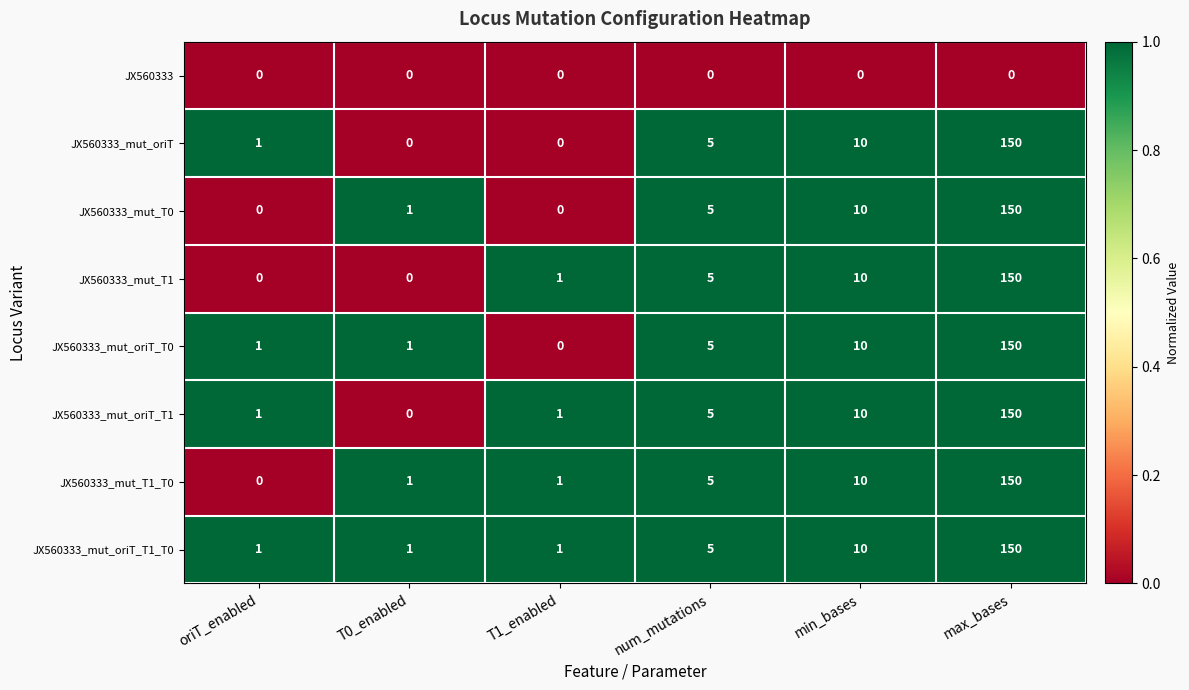

What is the highest value of the JX560333_mut_oriT_T0 series?

150